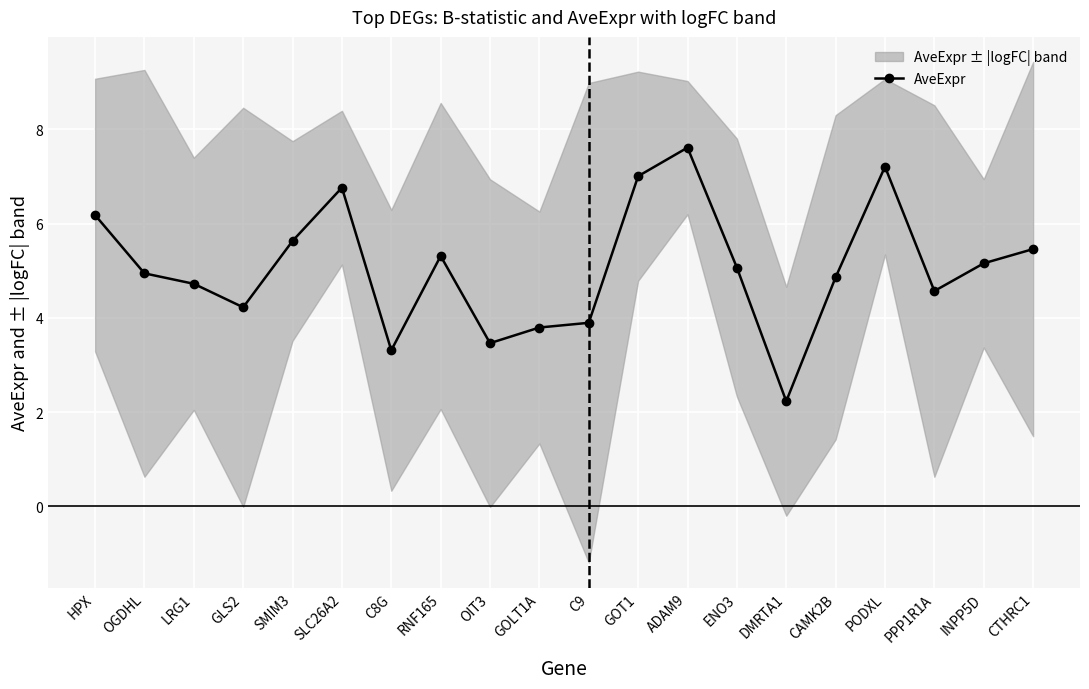

What is the greatest value displayed?

7.6